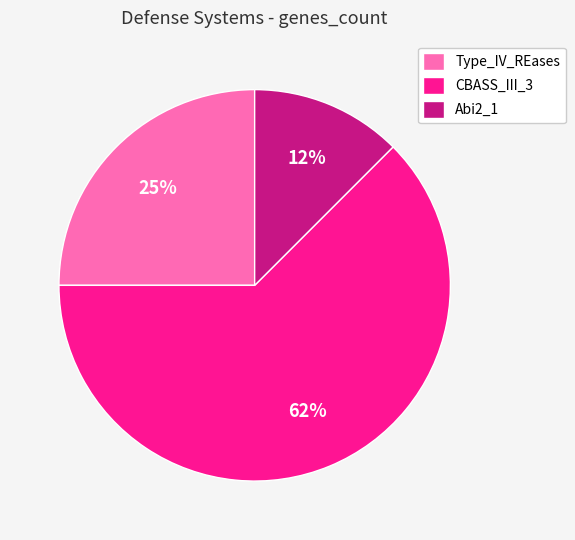

What is the largest slice in the pie chart?

CBASS_III_3